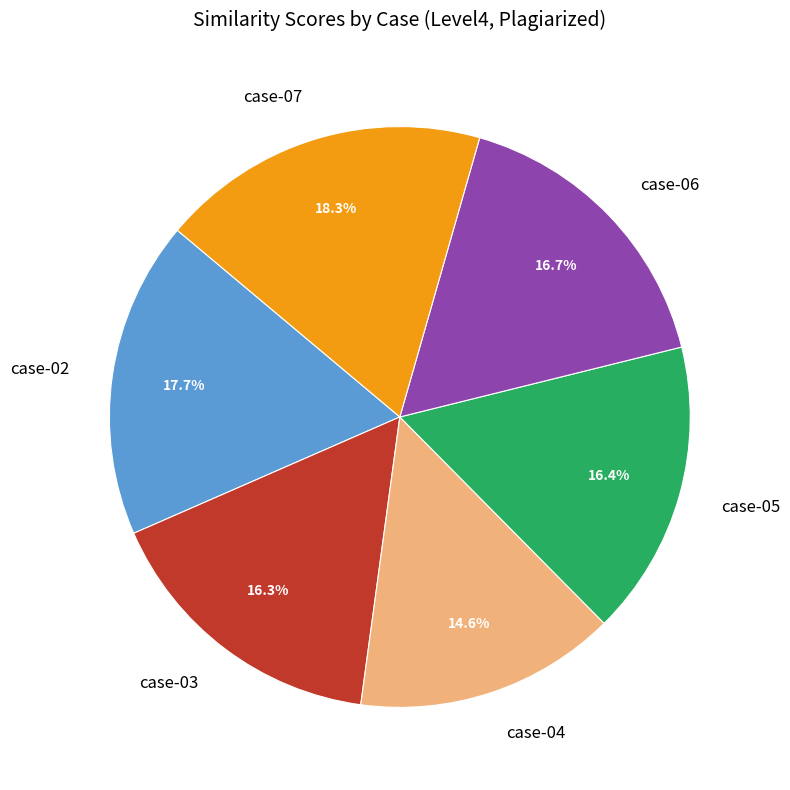

Which category has the smallest portion of the pie?

case-04